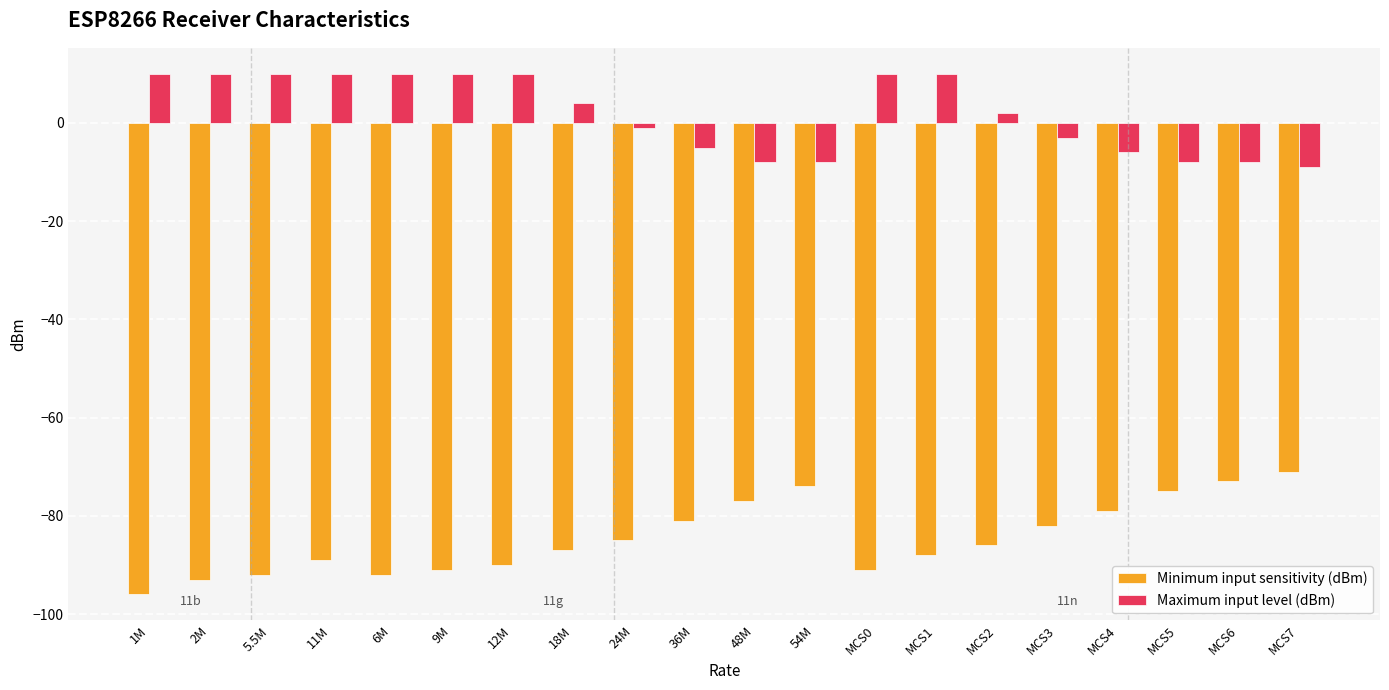

How many data points in Maximum input level (dBm) are less than 4?

10